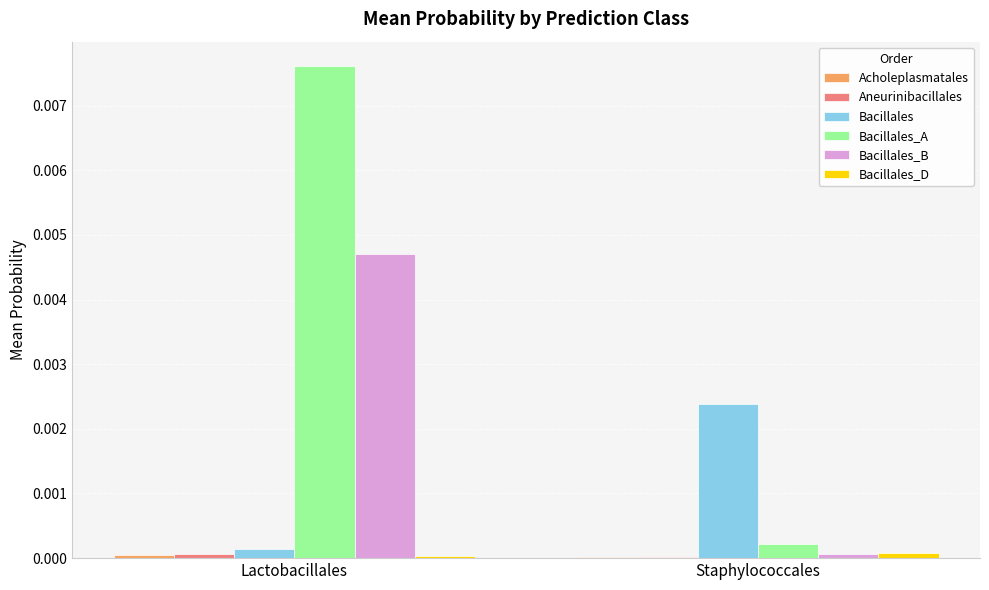

How many series are shown in this chart?

6